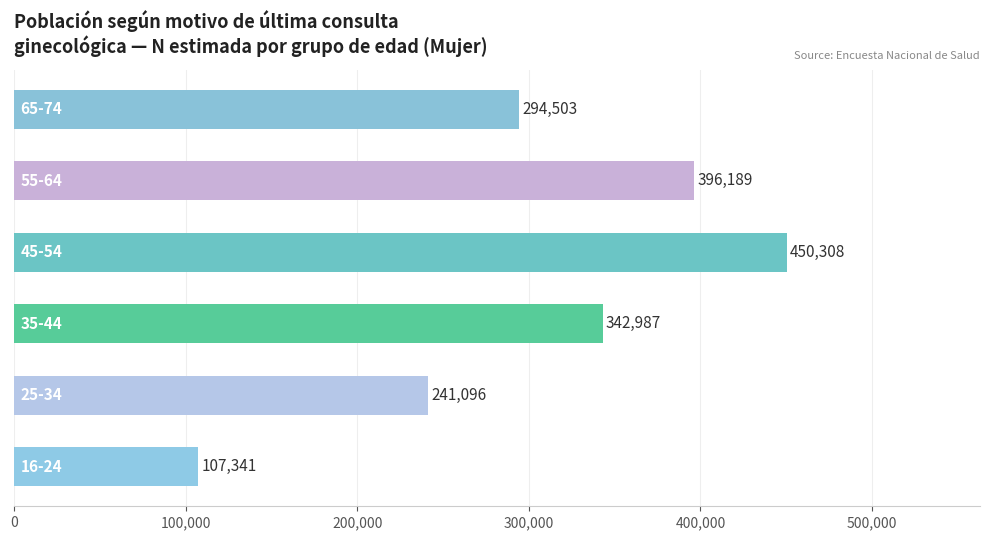

How many values are between 241096 and 396189?

4